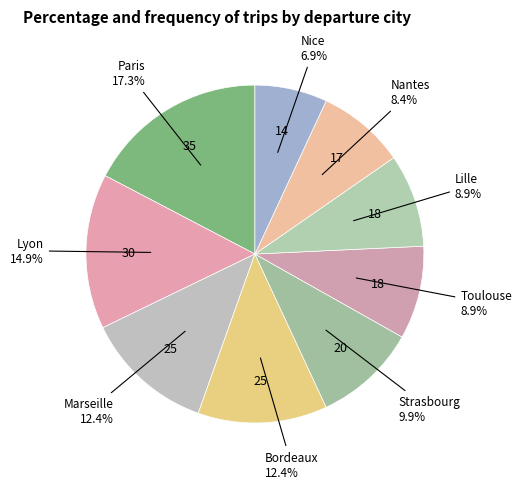

To the nearest percent, what is the average slice percentage?

11%